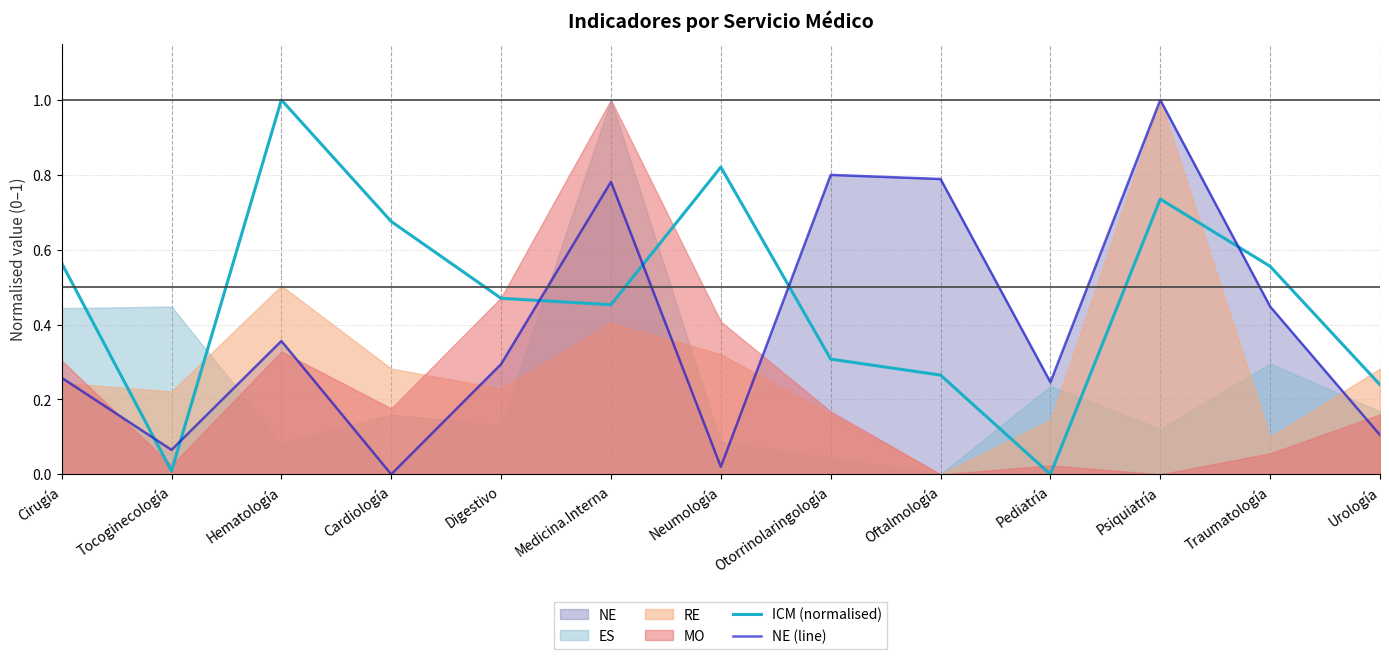

What is the label of the 8th point from the left?

Otorrinolaringología